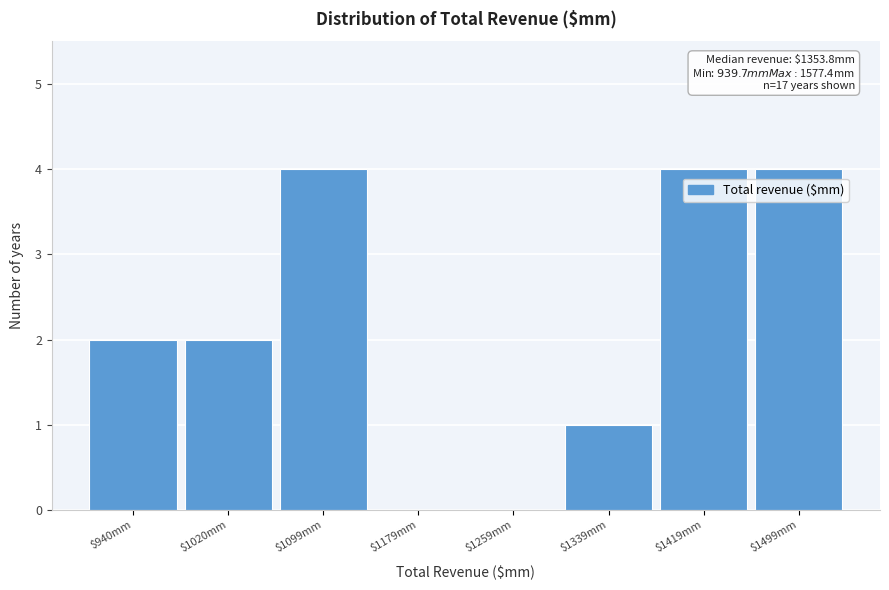

What is the sum of all values?

17